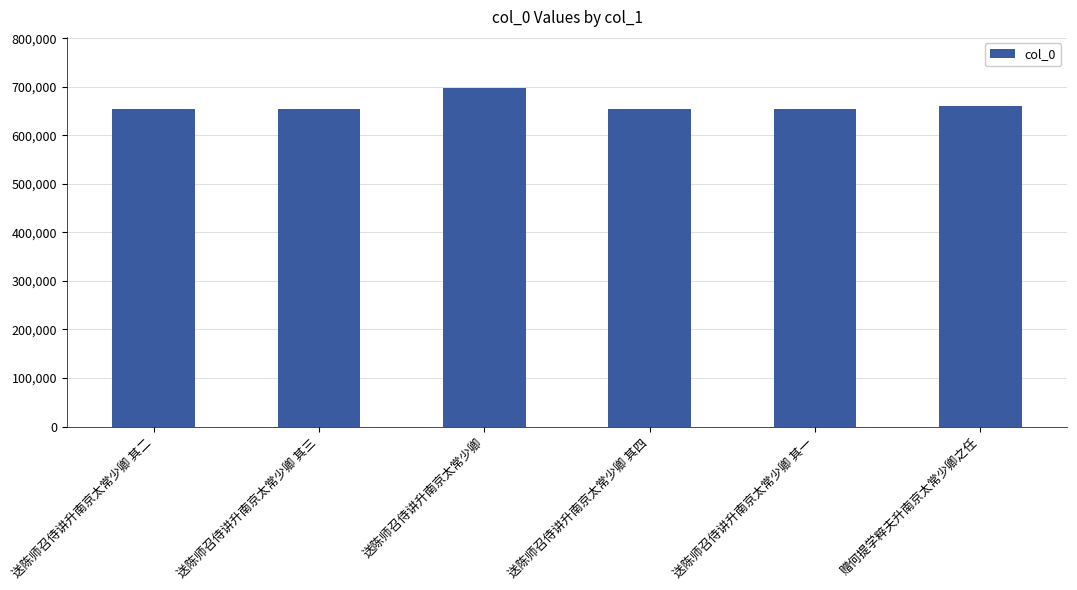

Is it true that the value at 送陈师召侍讲升南京太常少卿 其二 is 654906?

True